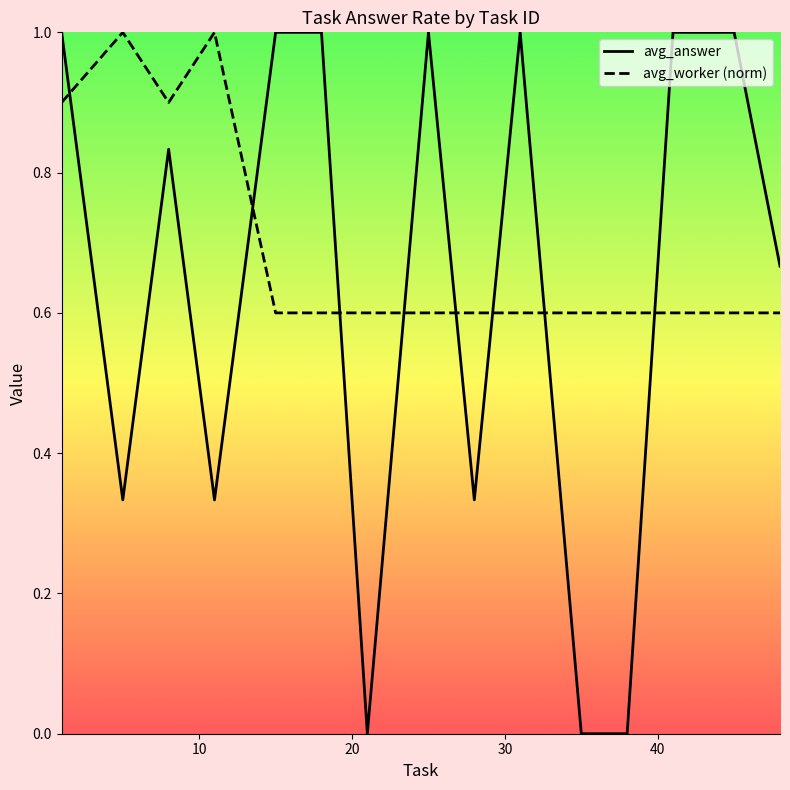

What is the maximum value for avg_worker (norm)?

1.0